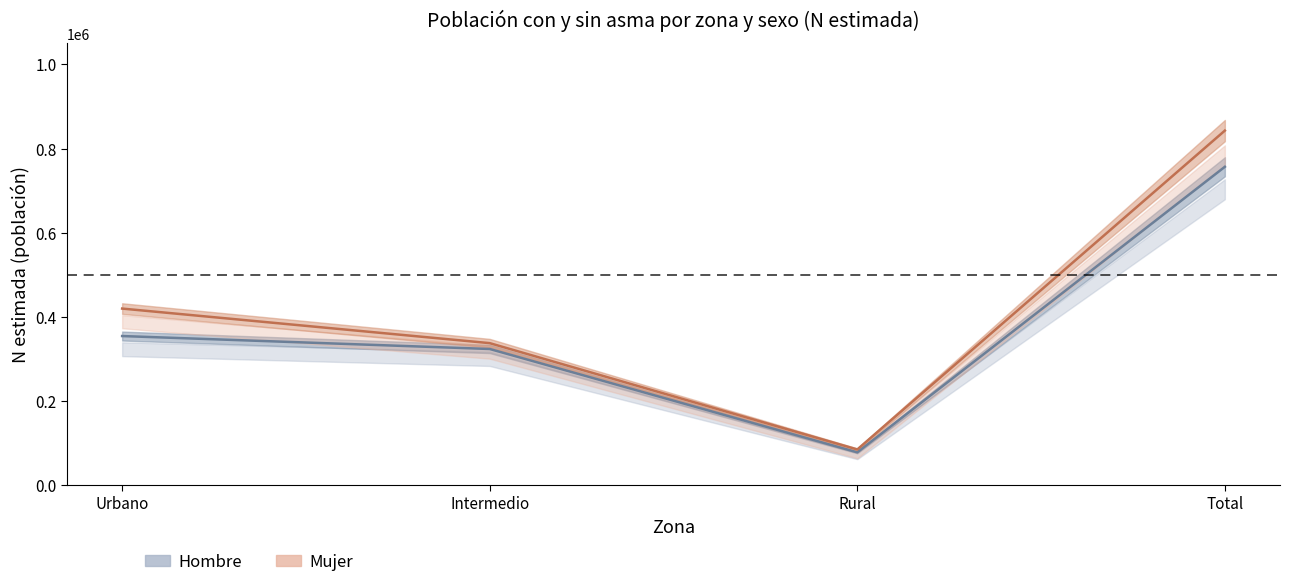

Is it true that Hombre_N_estimada equals 756593 at Total?

True